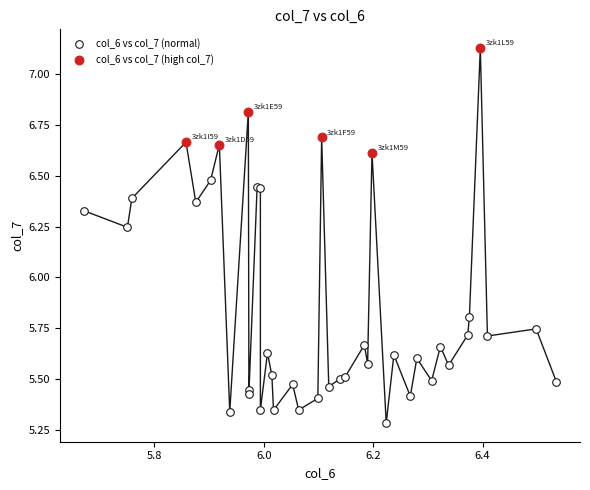

Which series contains the lowest Y value?

col_6 vs col_7 (normal)